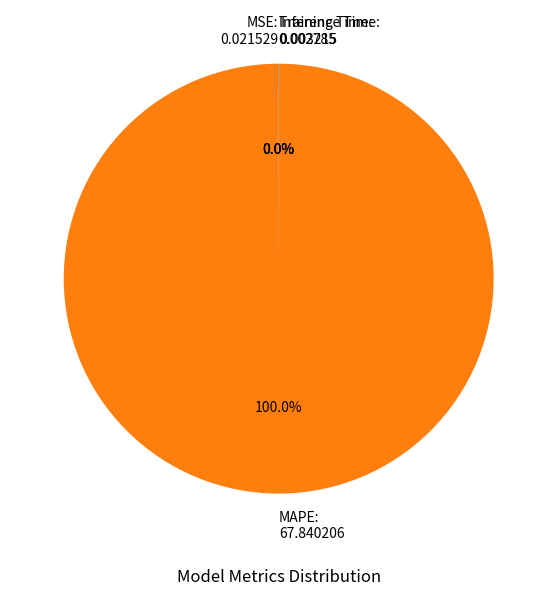

Is there any slice that represents more than half of the pie?

Yes